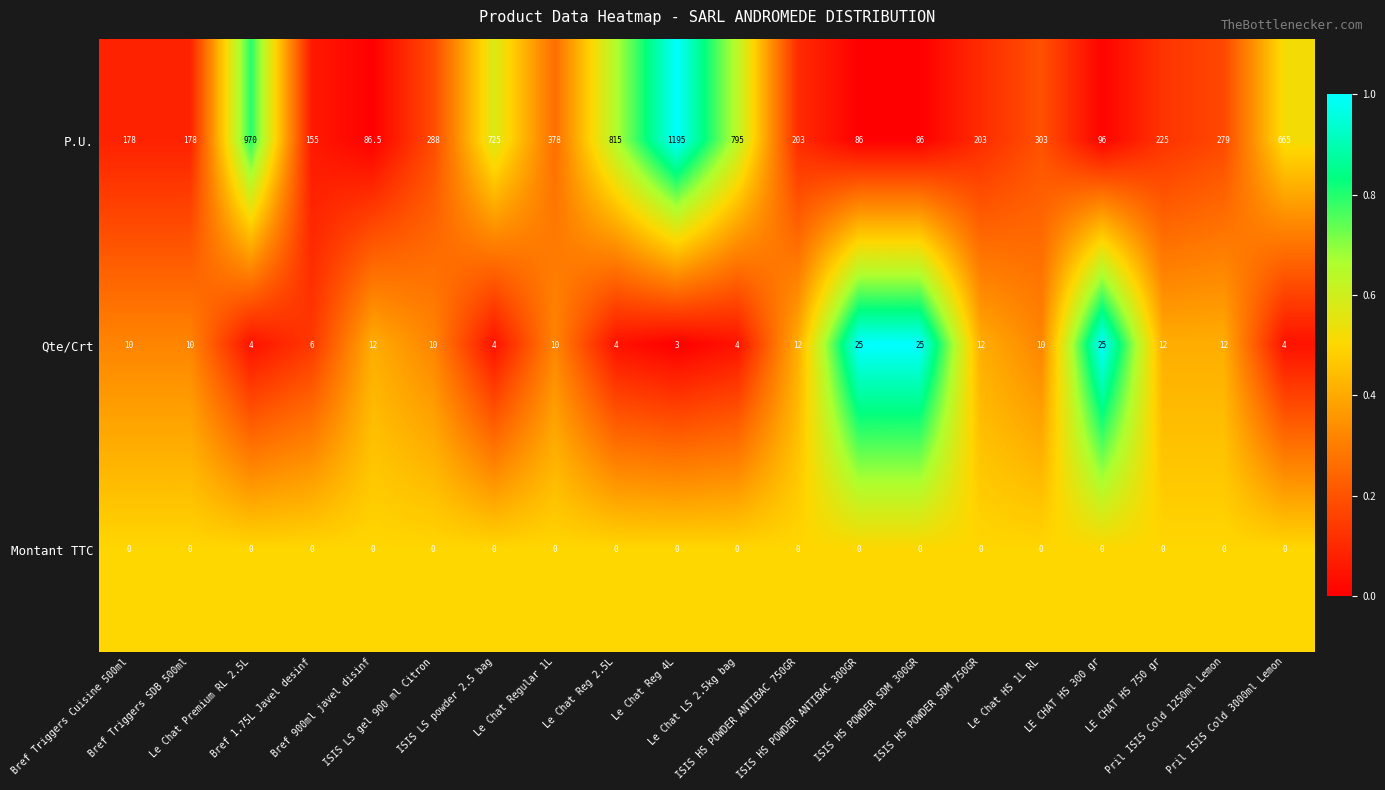

At how many categories does at least one series exceed 0?

20